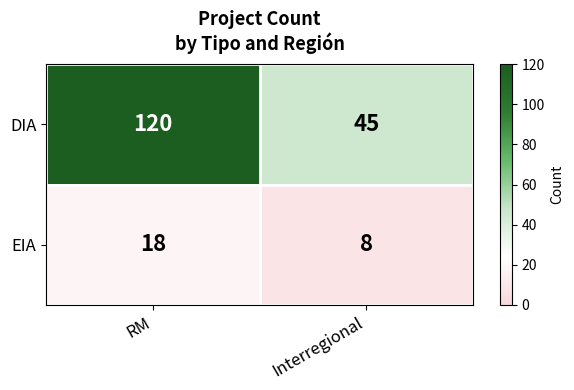

Which series has the largest total across all categories?

DIA